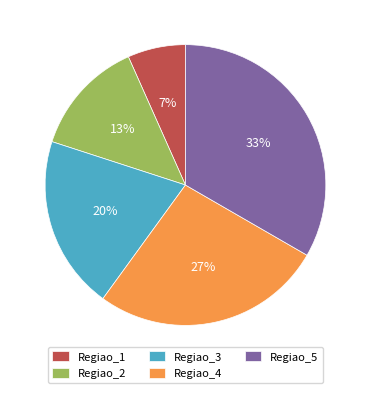

Rank the categories by value from highest to lowest.

Regiao_5, Regiao_4, Regiao_3, Regiao_2, Regiao_1